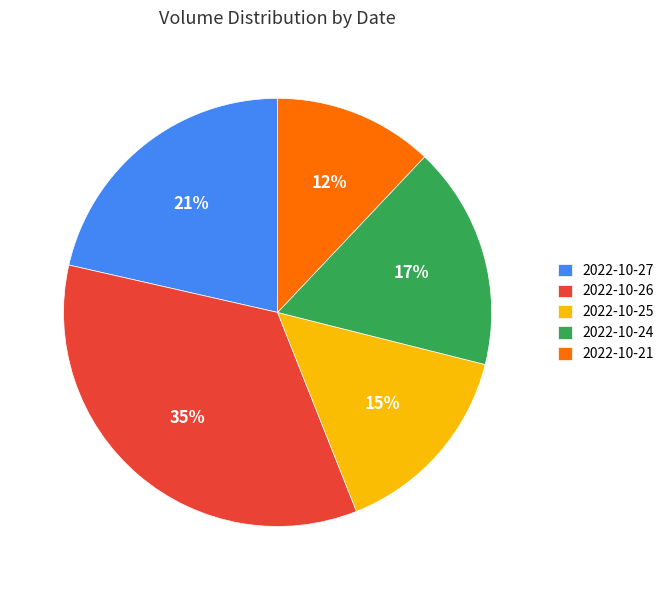

Is it true that 2022-10-21 is 12% of the pie?

True